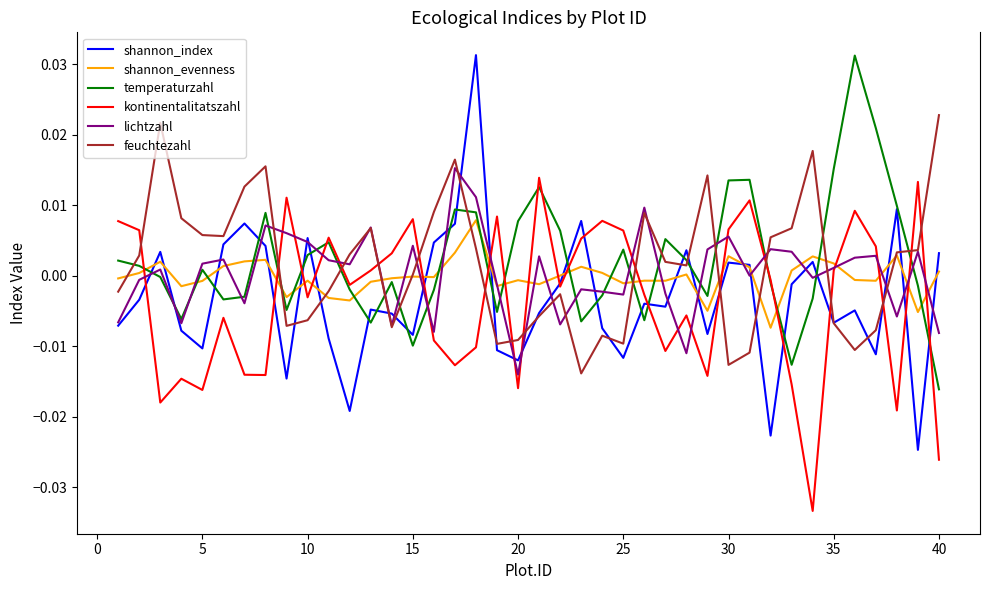

Which series has the widest spread of values?

shannon_index